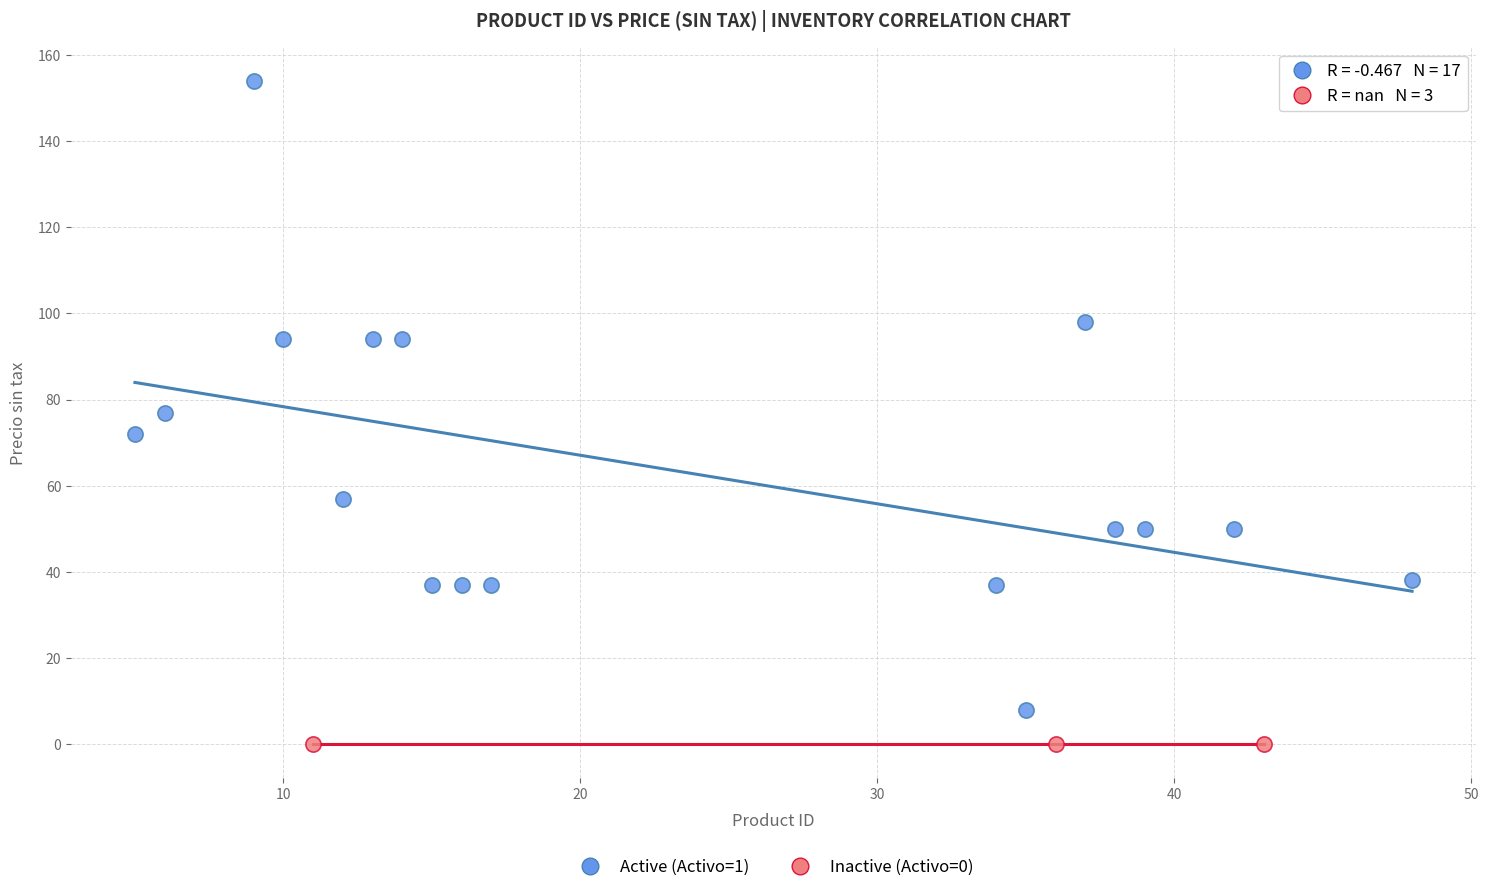

What are all the series names shown in the legend?

Active (Activo=1), Inactive (Activo=0)